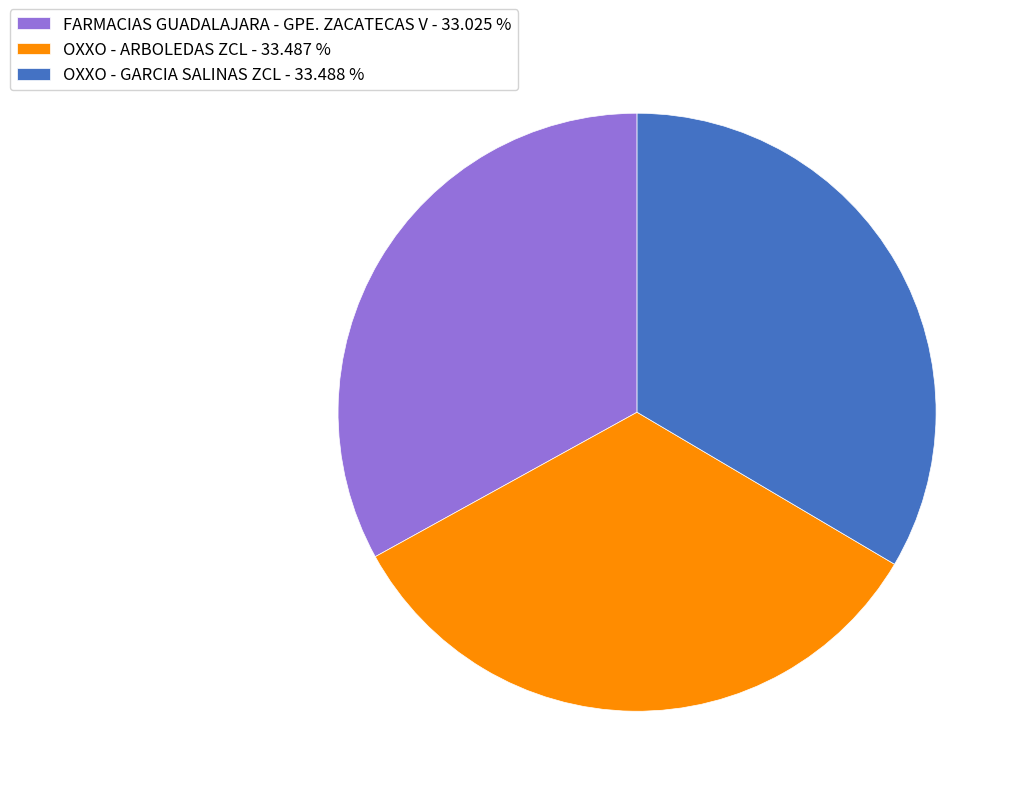

What is the ratio of the value at OXXO - GARCIA SALINAS ZCL - 33.488 % to the value at FARMACIAS GUADALAJARA - GPE. ZACATECAS V - 33.025 %?

1.0